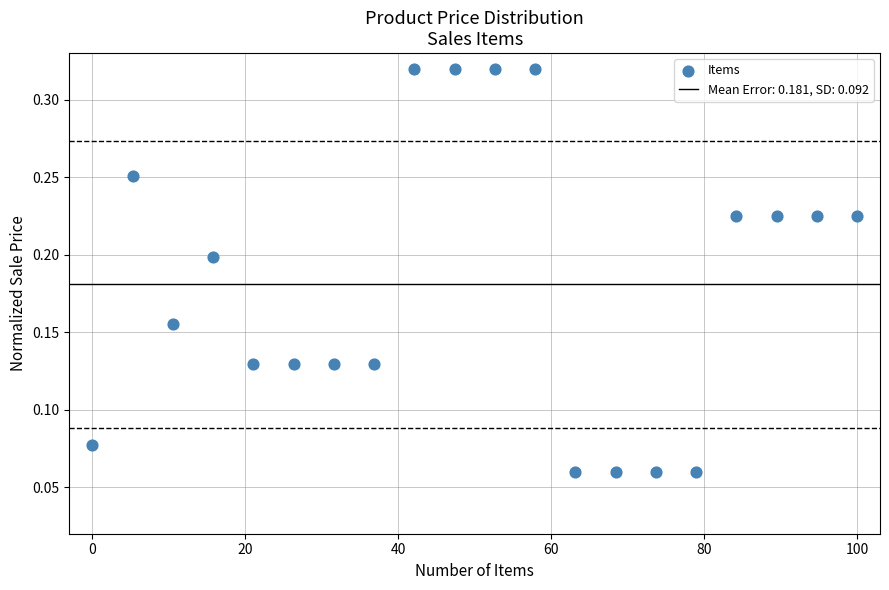

What is the range of X values (max minus min)?

100.0